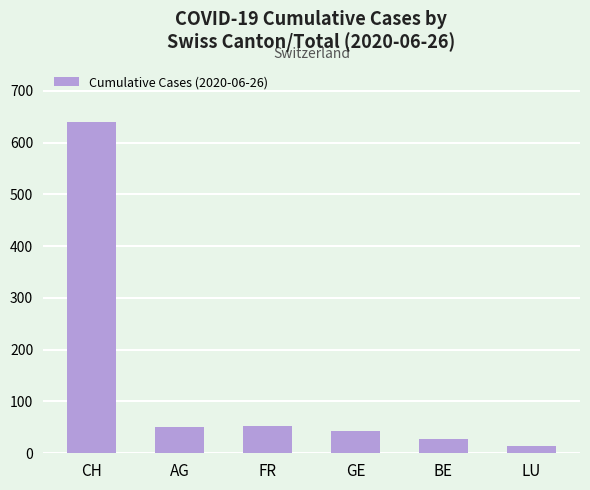

Is it true that the value at AG is 50?

True